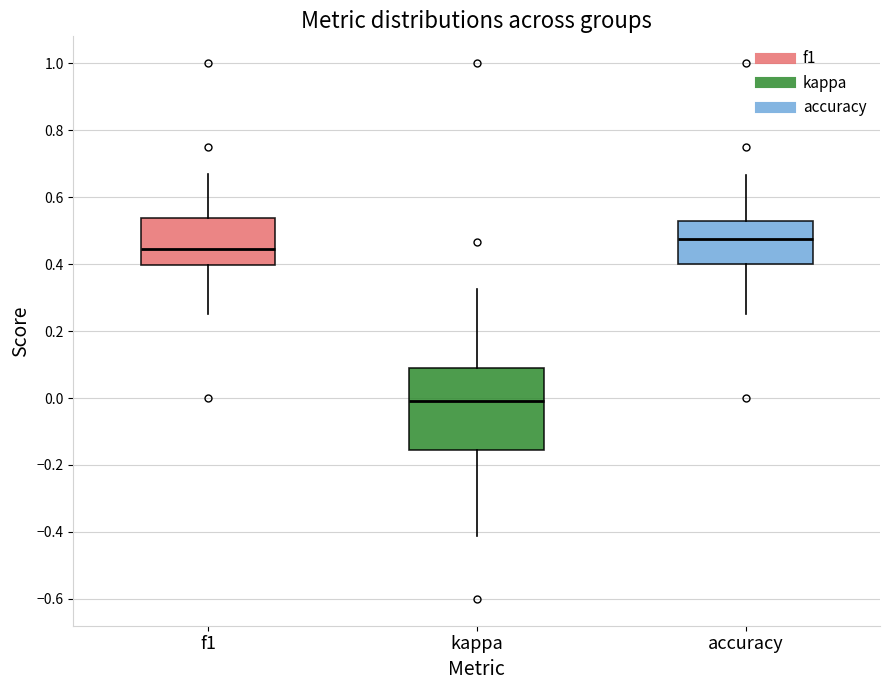

Which box has the lowest median line?

kappa